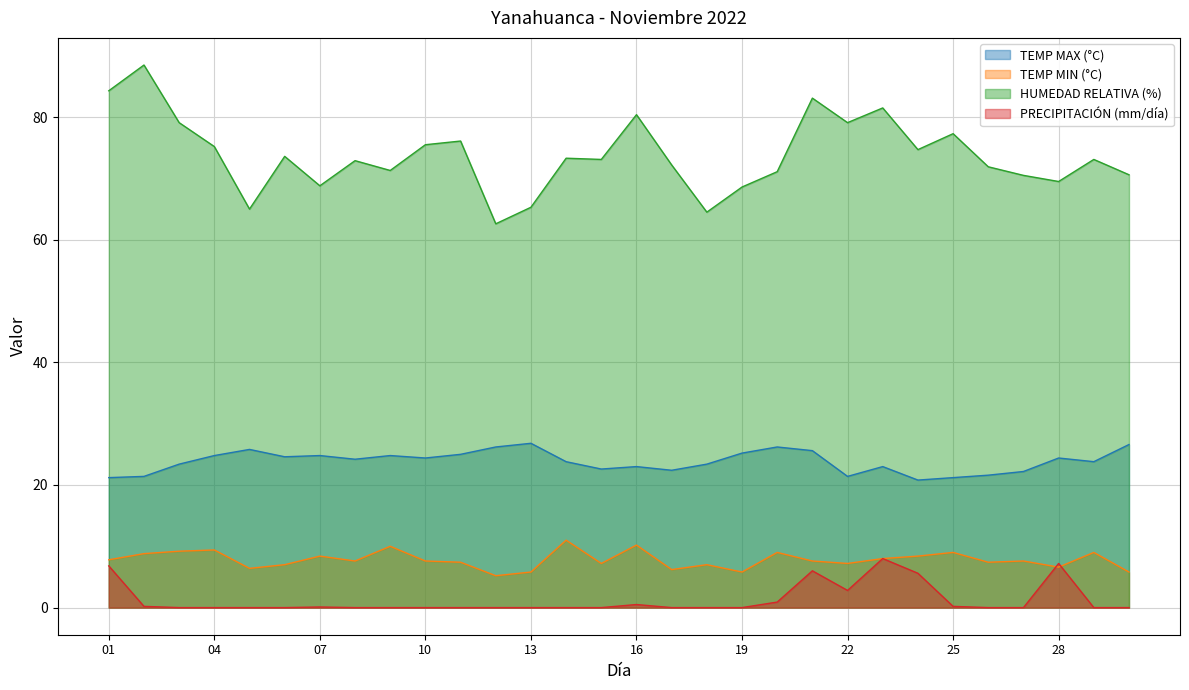

What is the greatest value displayed?

88.5